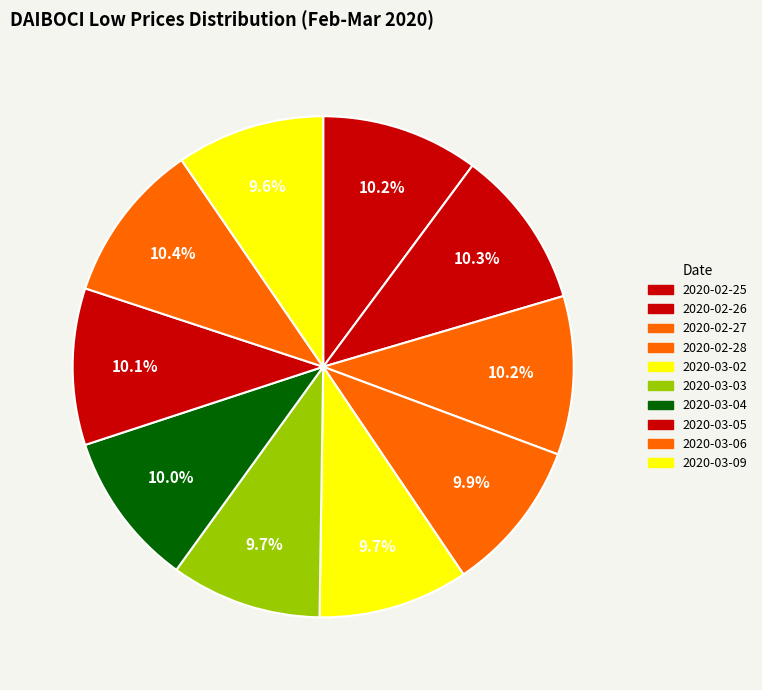

Does 2020-03-04 represent more than half of the total?

No